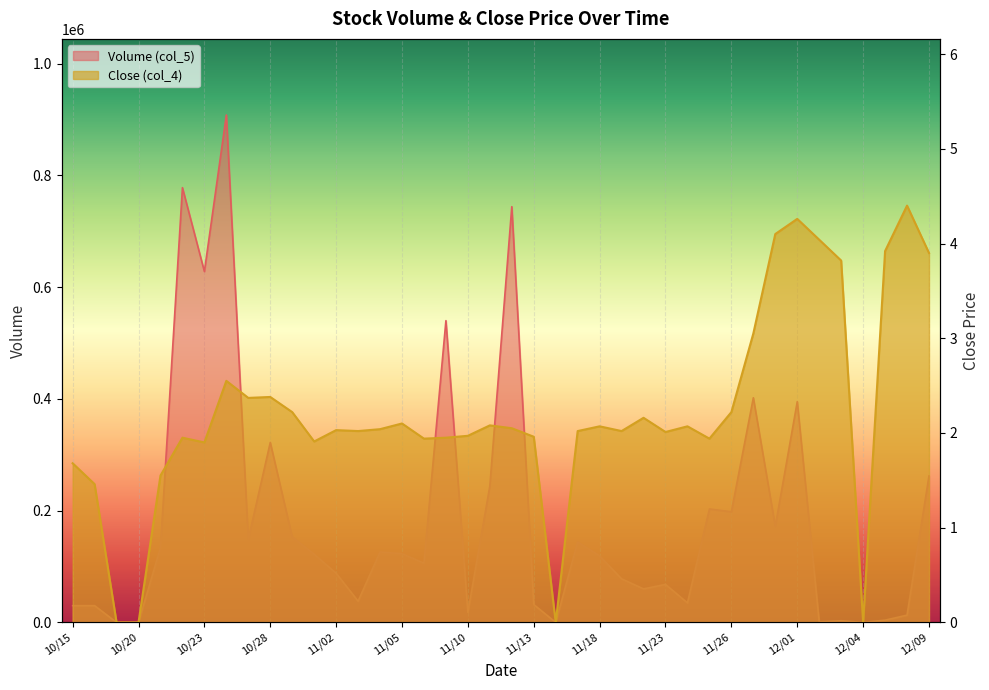

At which label is Volume (col_5) closest to 454000?

11/27